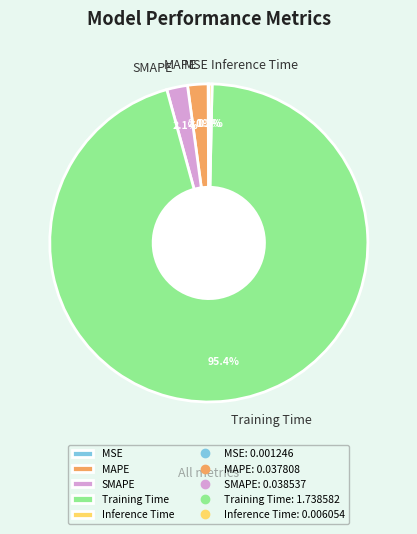

Is the sum of SMAPE and Inference Time greater than half?

No